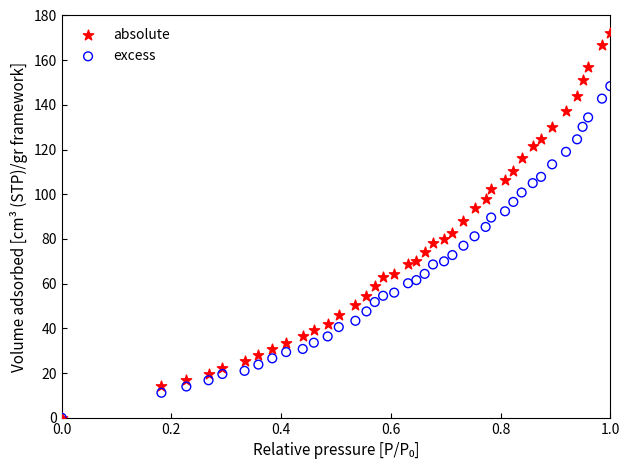

What are all the series names shown in the legend?

absolute, excess